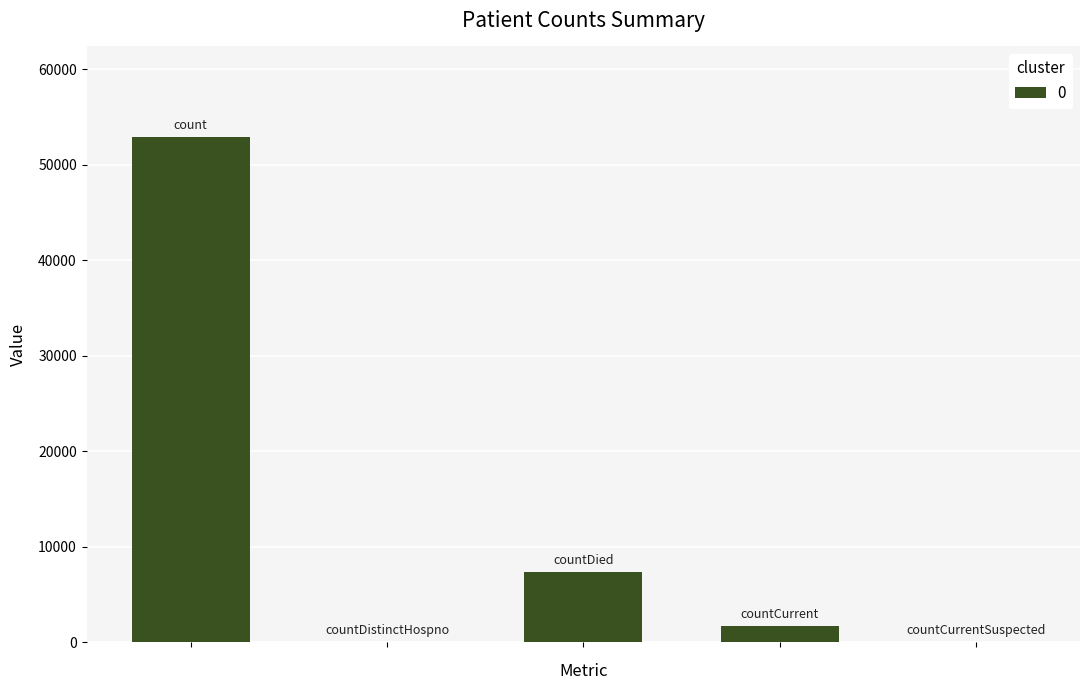

What is the sum of all values?

61931